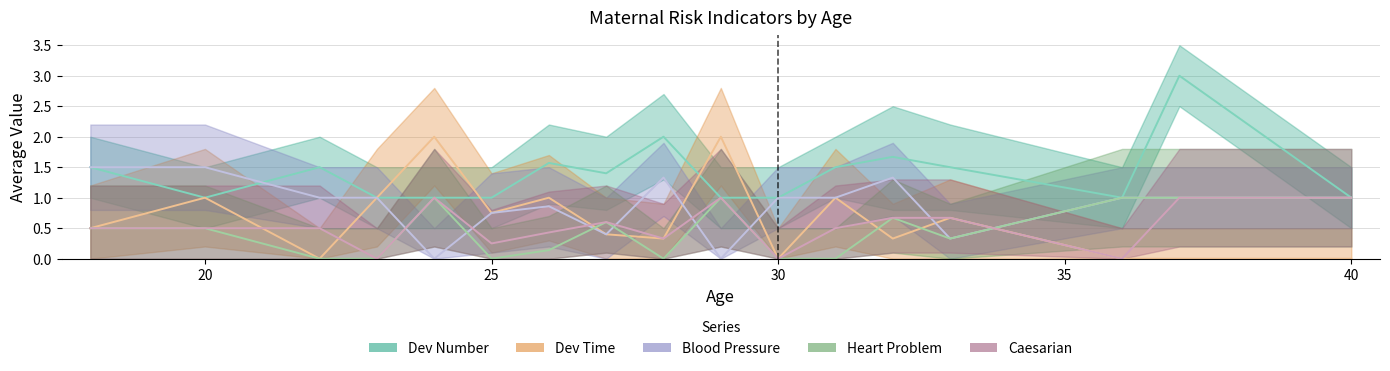

Which series has the largest total across all categories?

Dev_number